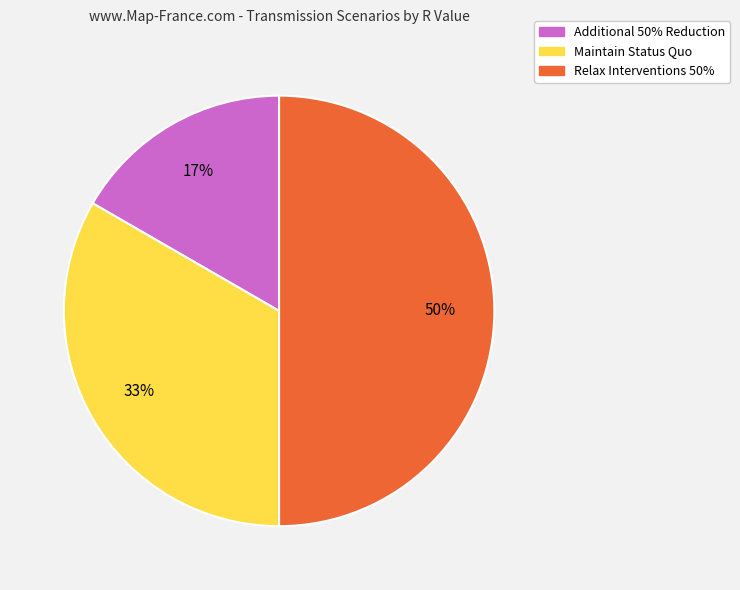

To the nearest percent, what is the difference between the largest and smallest slice percentages?

33%